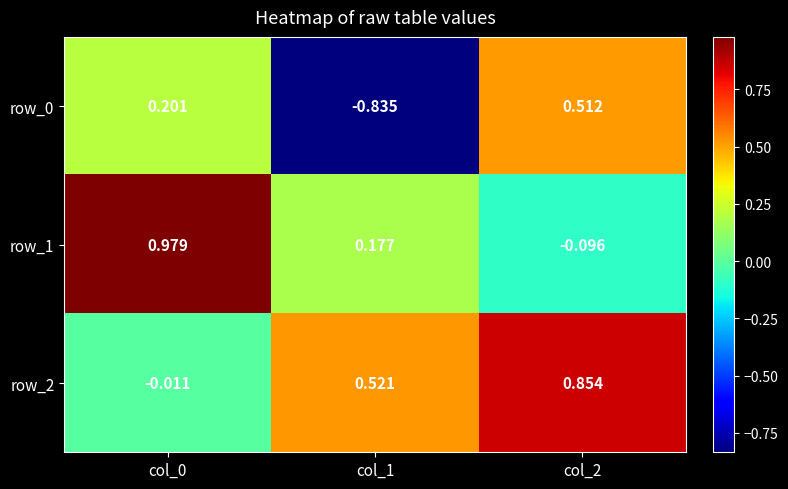

Is the value of row_1 at col_0 greater than the value of row_0 at col_1?

Yes